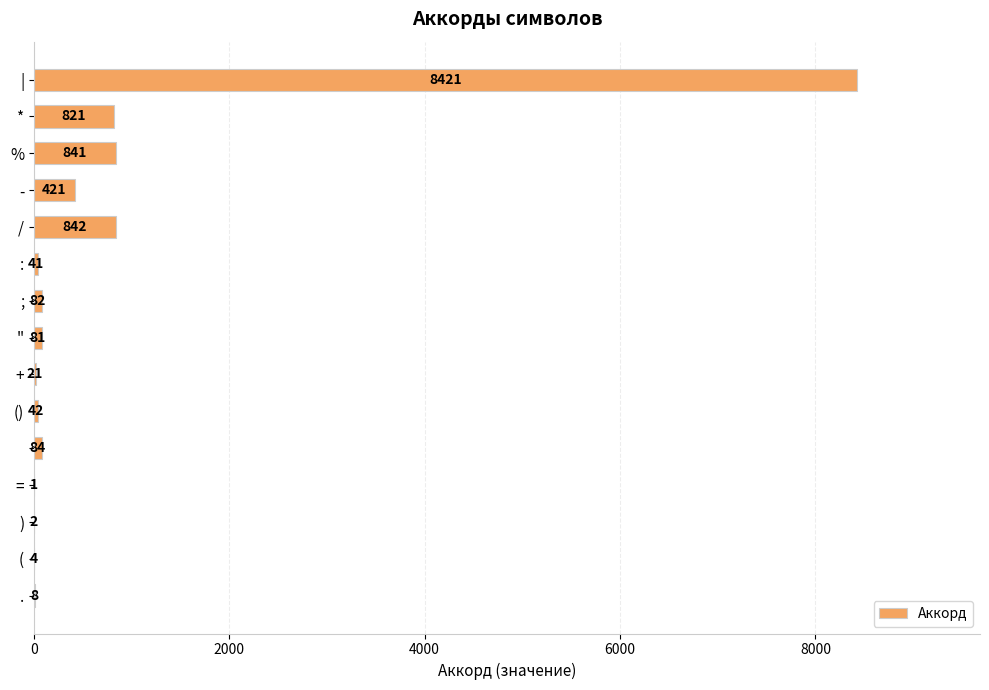

What is the maximum value shown in the chart?

8421